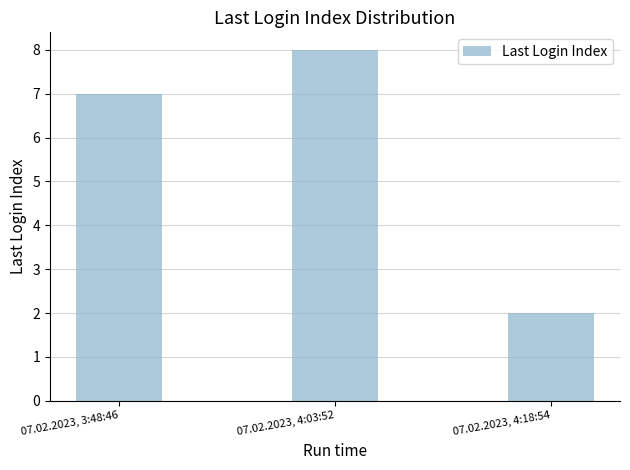

Count the values in the range 2 to 8.

3